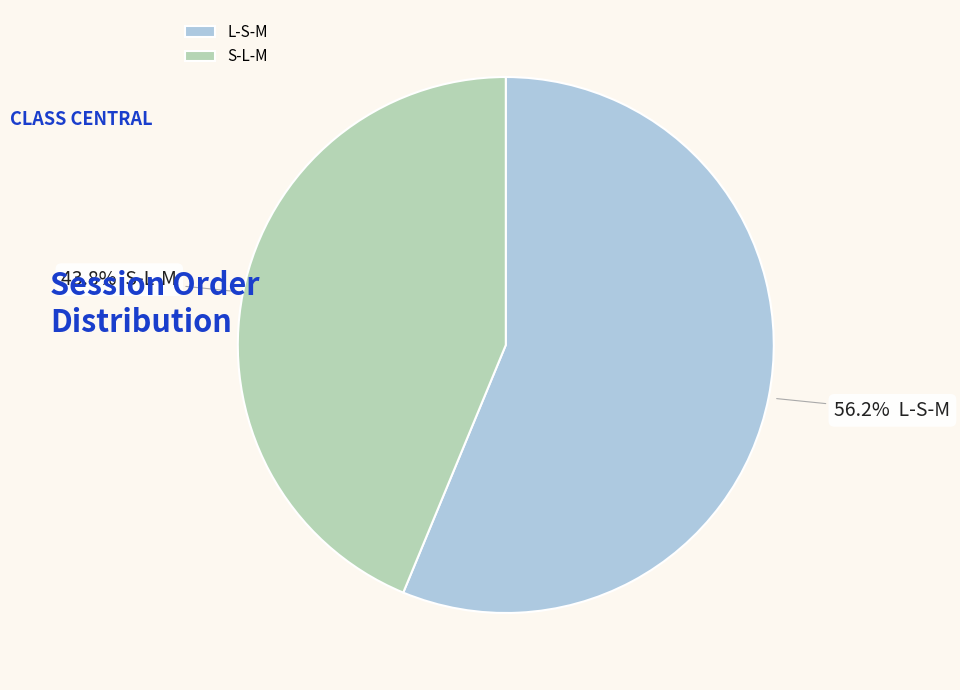

How many segments does this pie chart have?

2